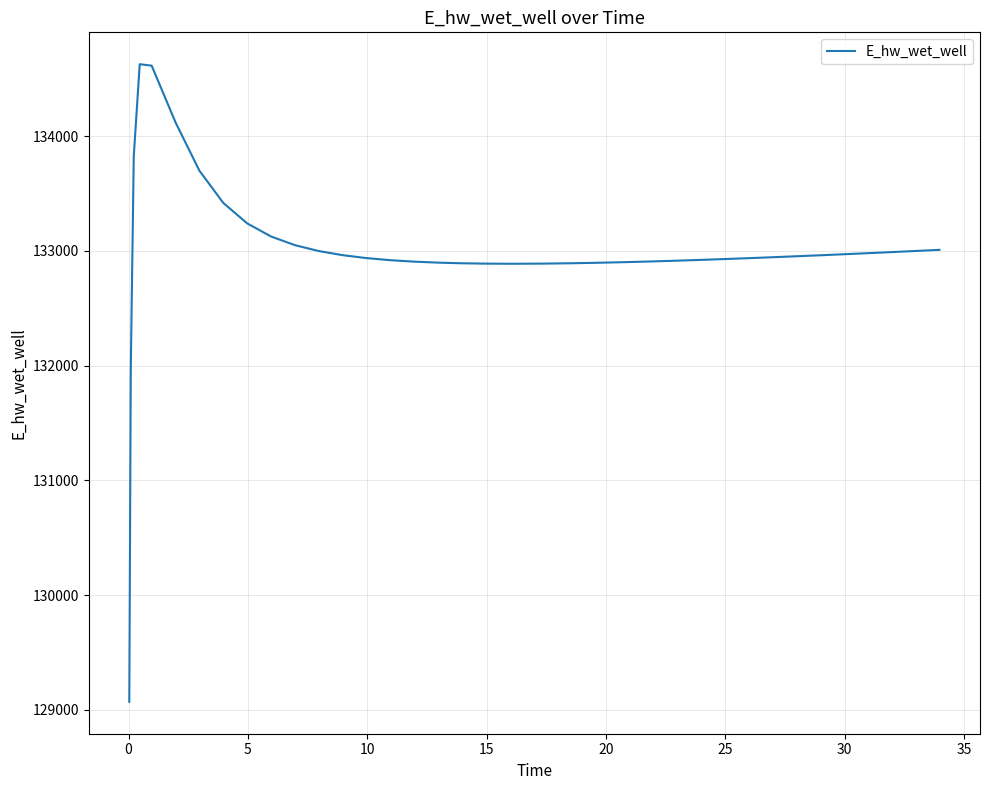

What is the maximum value shown in the chart?

134628.0